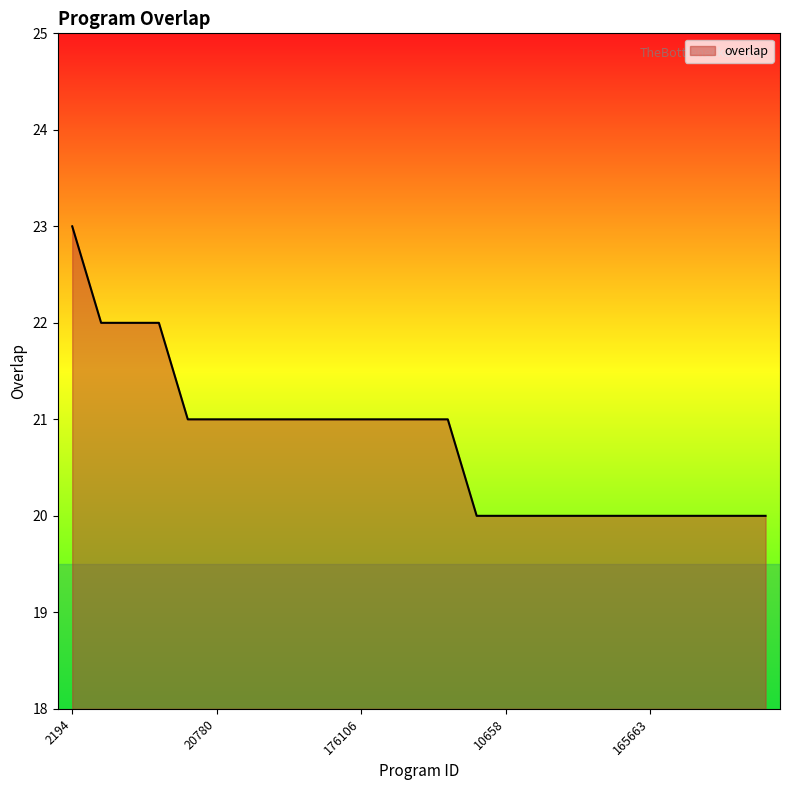

How many lines are shown in the chart?

1